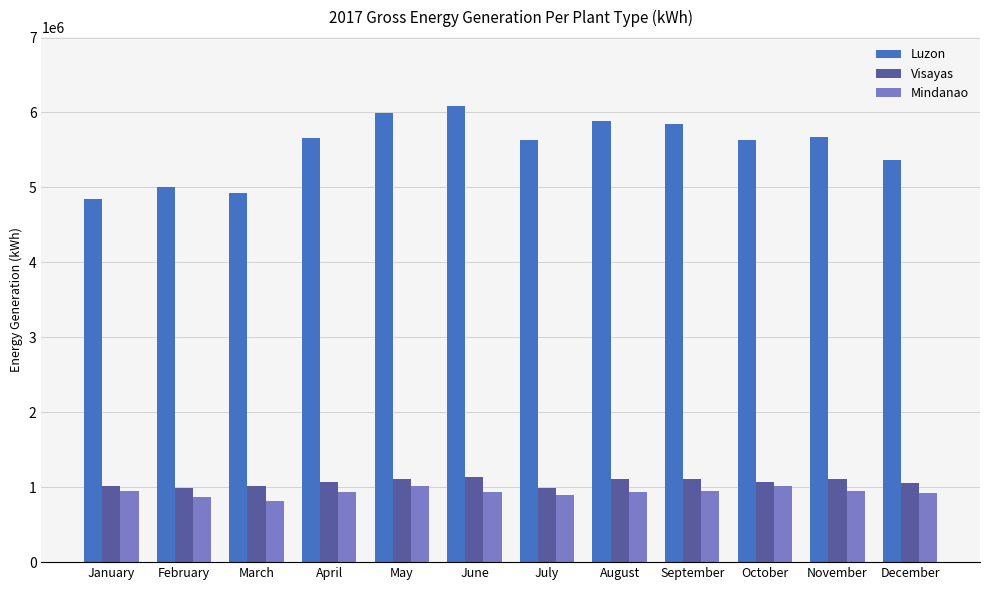

How many bars are there in total?

36